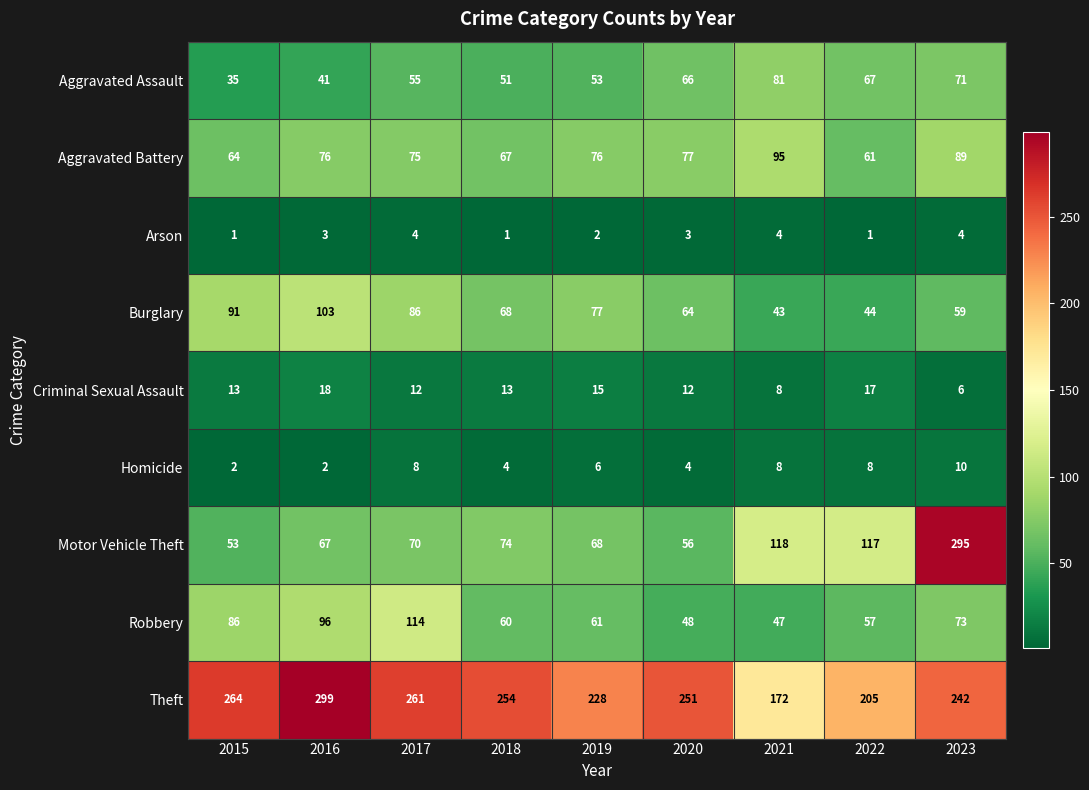

What is the difference between the maximum and minimum values in the Theft series?

127